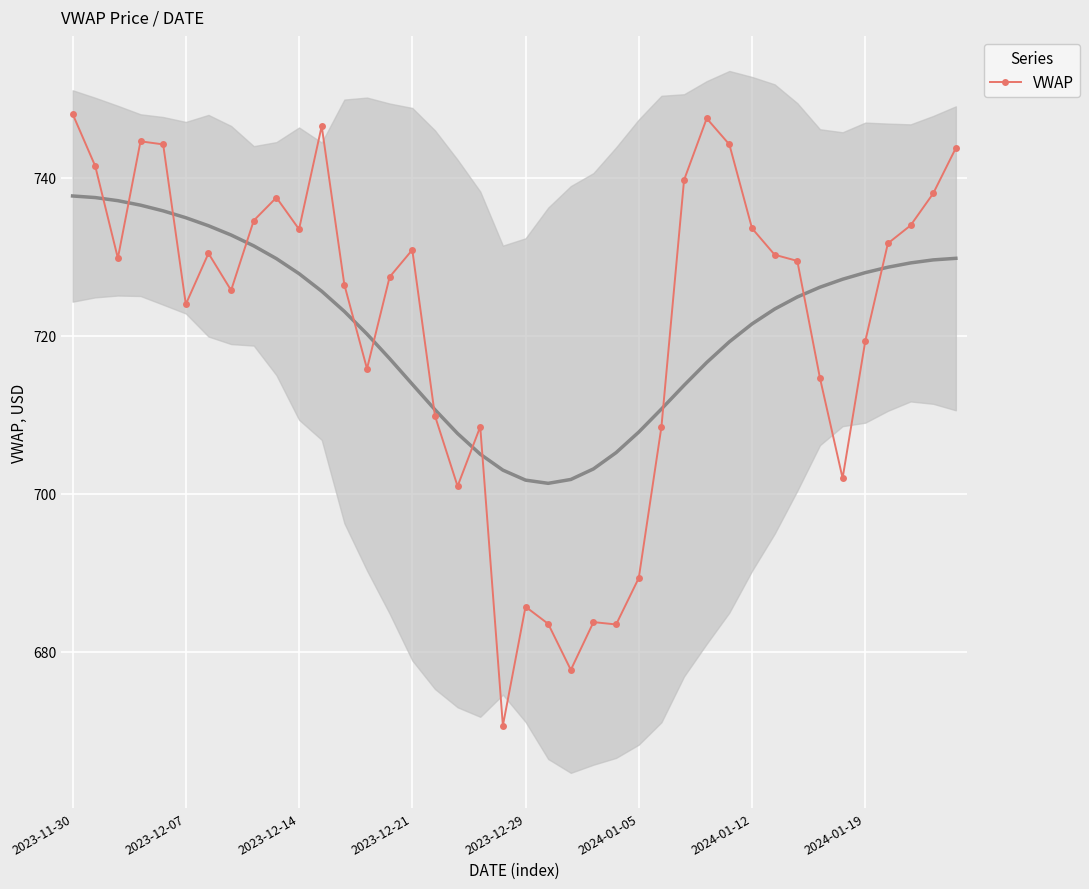

True or false: VWAP has a value of 748.1 at 2023-11-30.

True